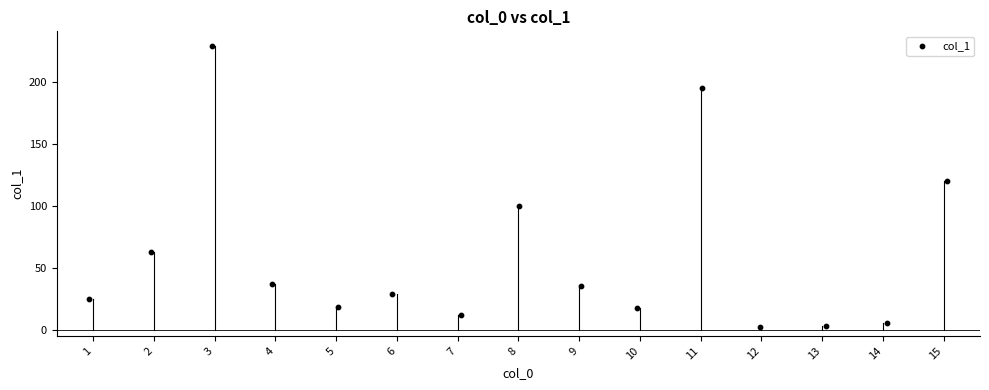

What is the range of X values (max minus min)?

14.1